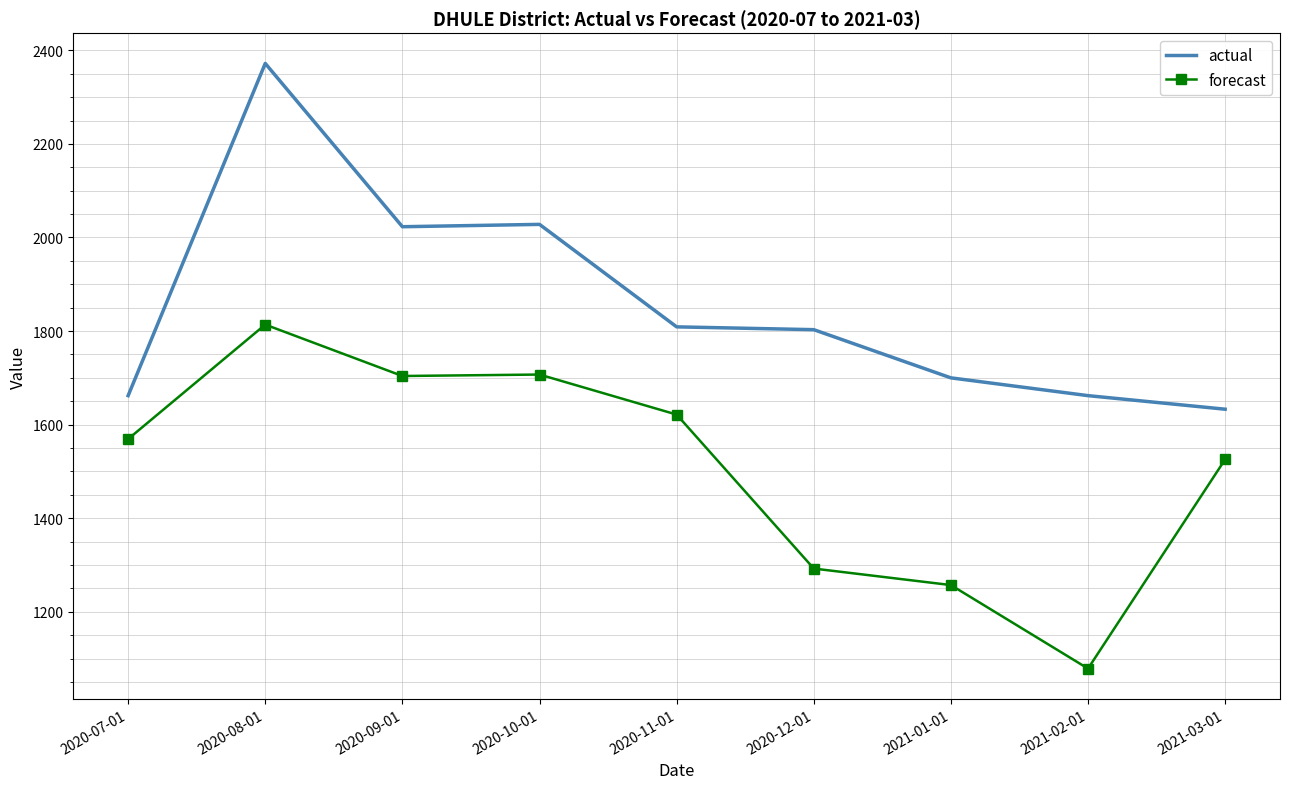

List the series in order of their peak value, lowest first.

forecast, actual